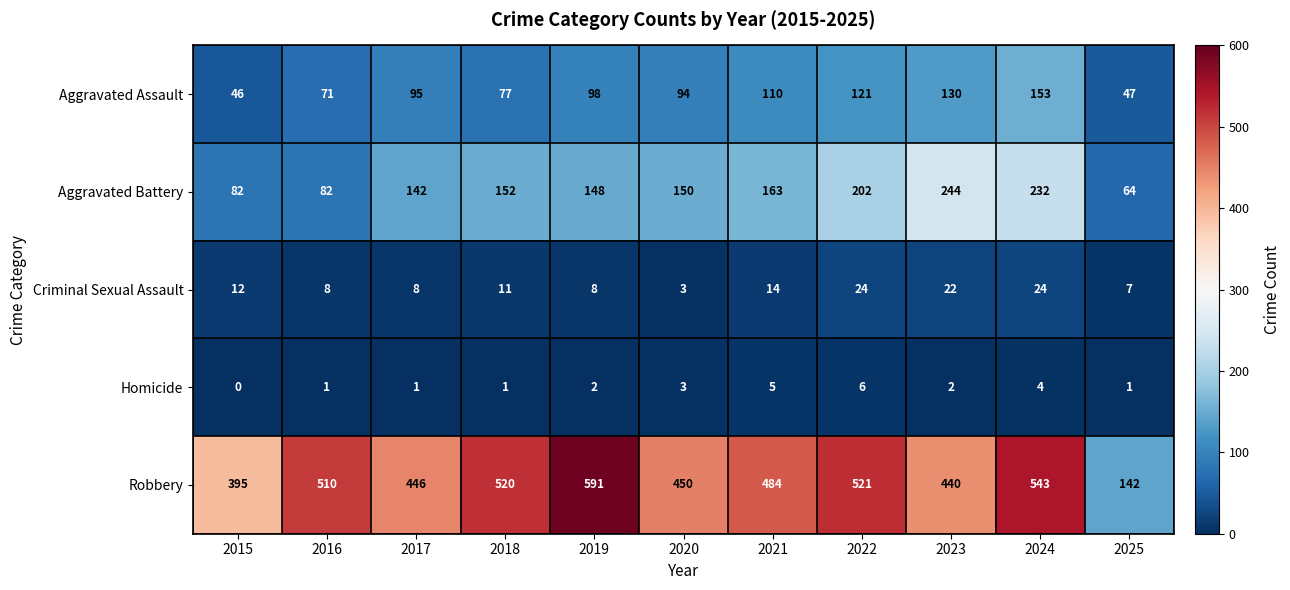

Rank the series by their maximum value, from lowest to highest.

Homicide, Criminal Sexual Assault, Aggravated Assault, Aggravated Battery, Robbery